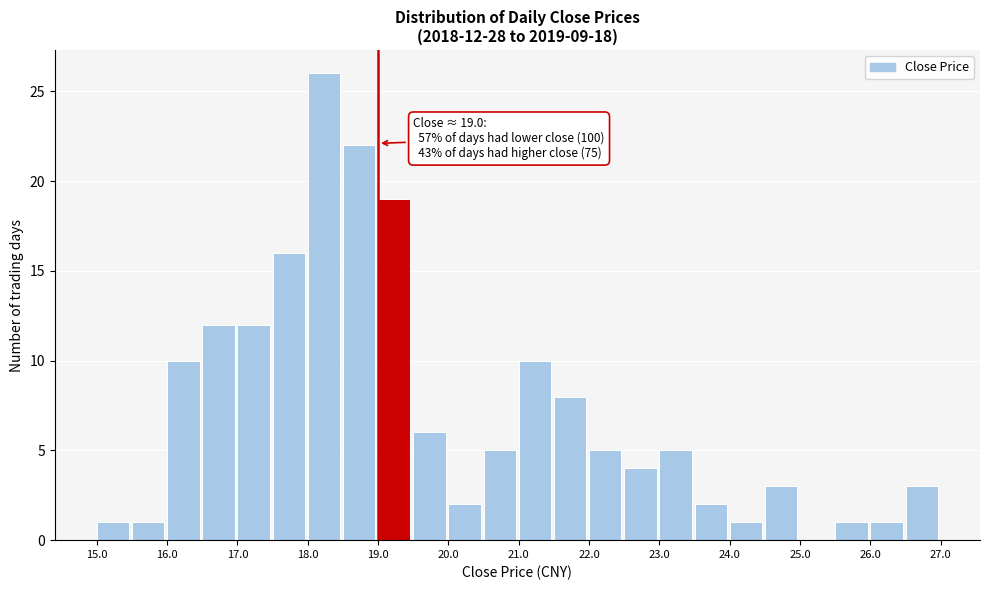

Over which range of the x-axis is the bar tallest?

18.0 to 18.5